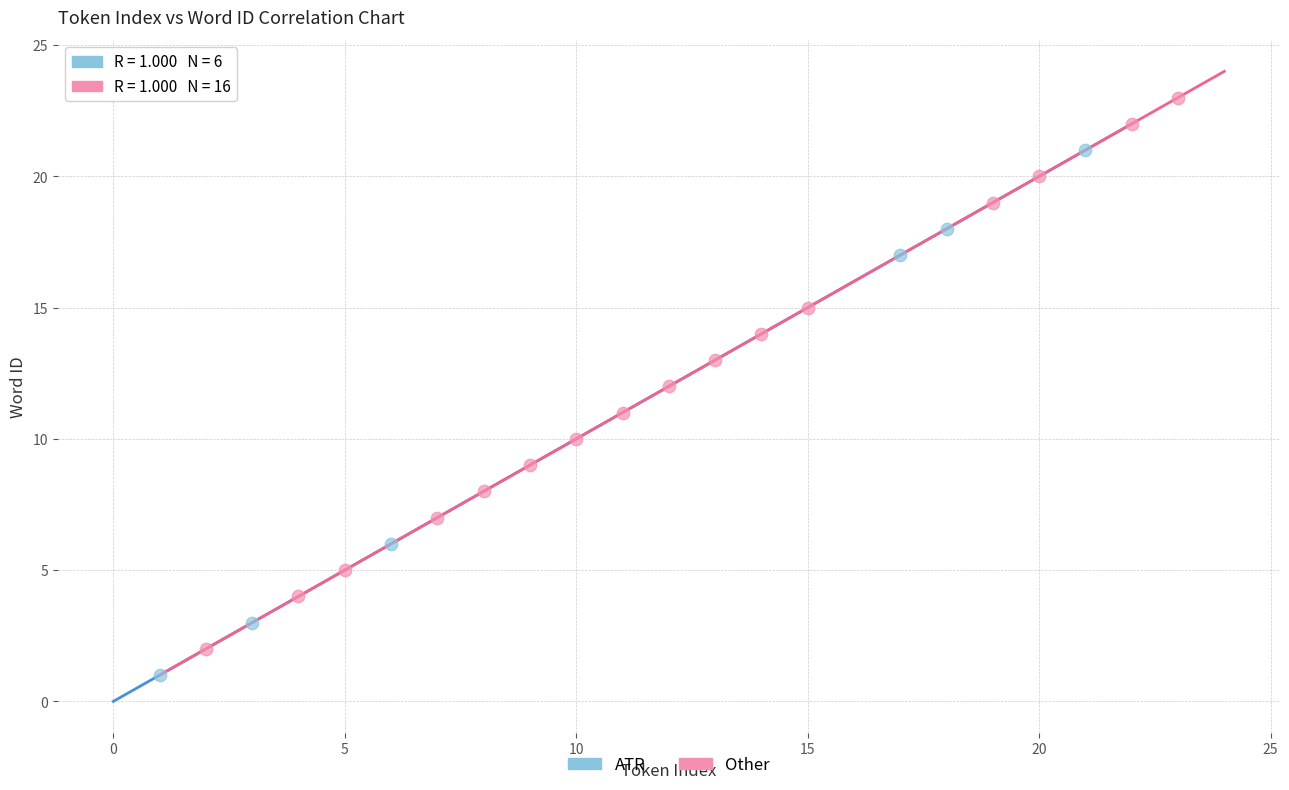

Which series contains the highest Y value?

Other